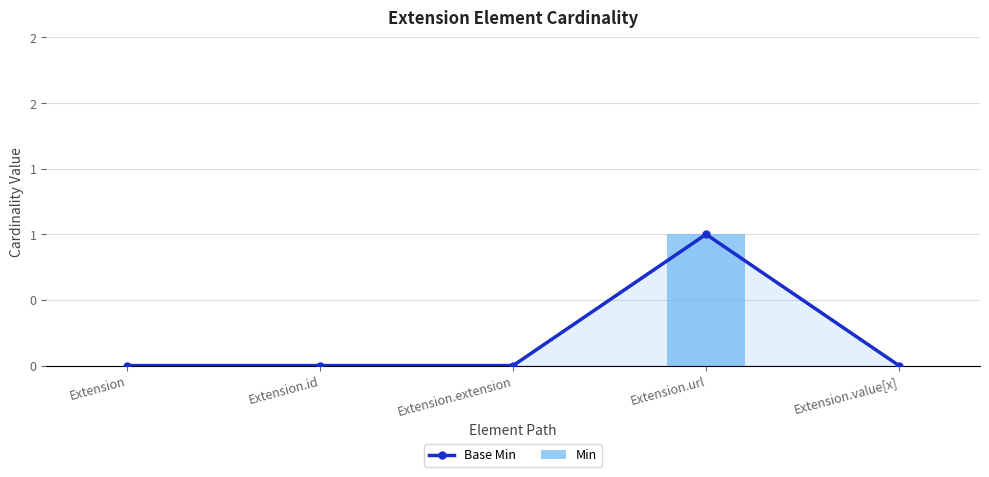

What is the change in value from Extension.url to Extension.value[x]?

-1